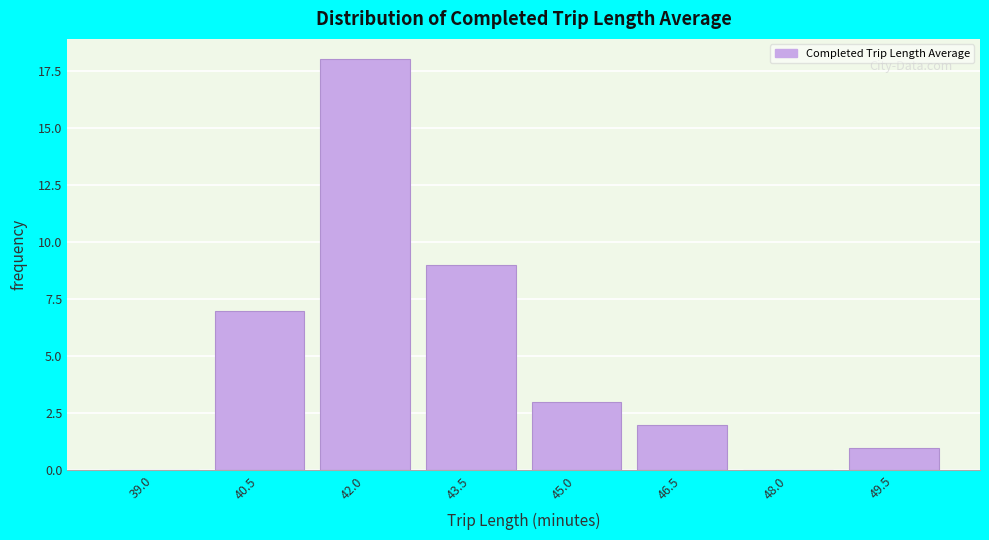

Reading right to left, extract all data points from this chart.

49.5=1	48.0=0	46.5=2	45.0=3	43.5=9	42.0=18	40.5=7	39.0=0